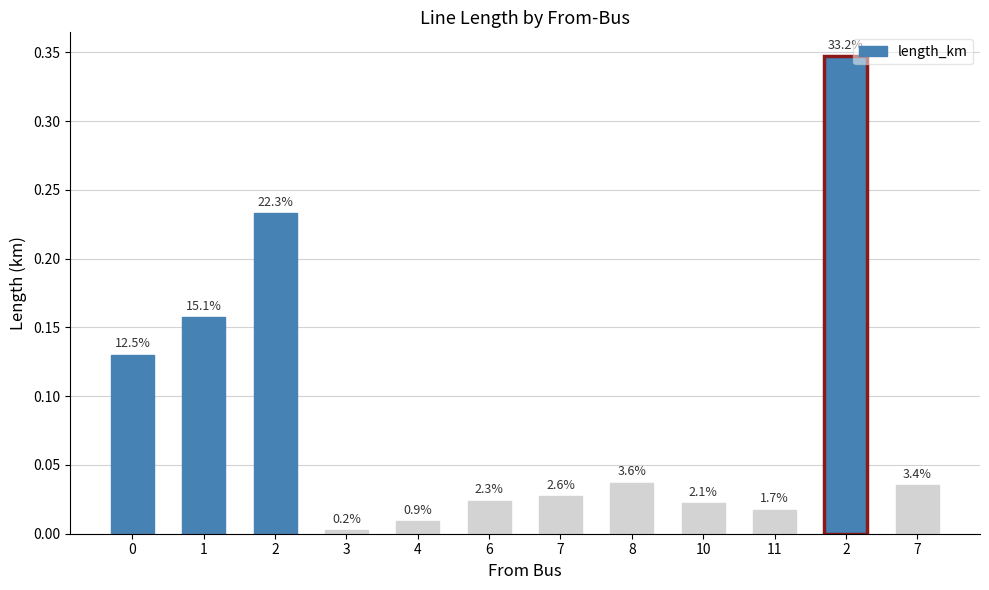

What is the difference between the maximum and minimum values?

0.3